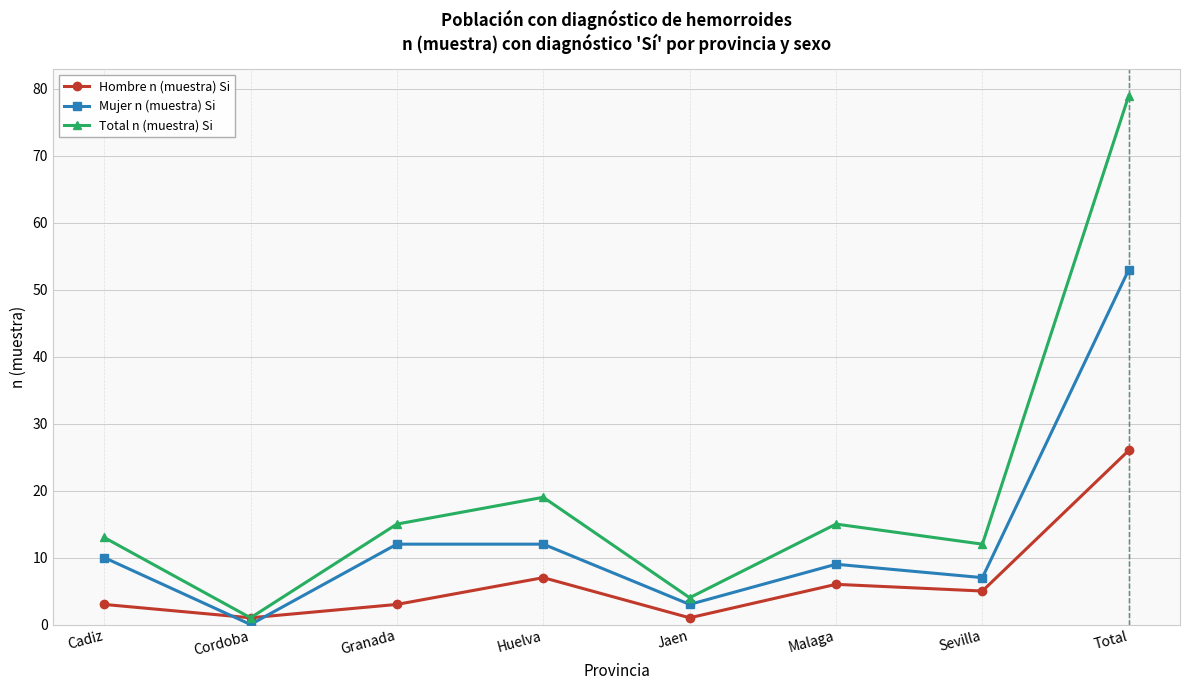

The value of Hombre n (muestra) Si at Malaga is 9. True or false?

False